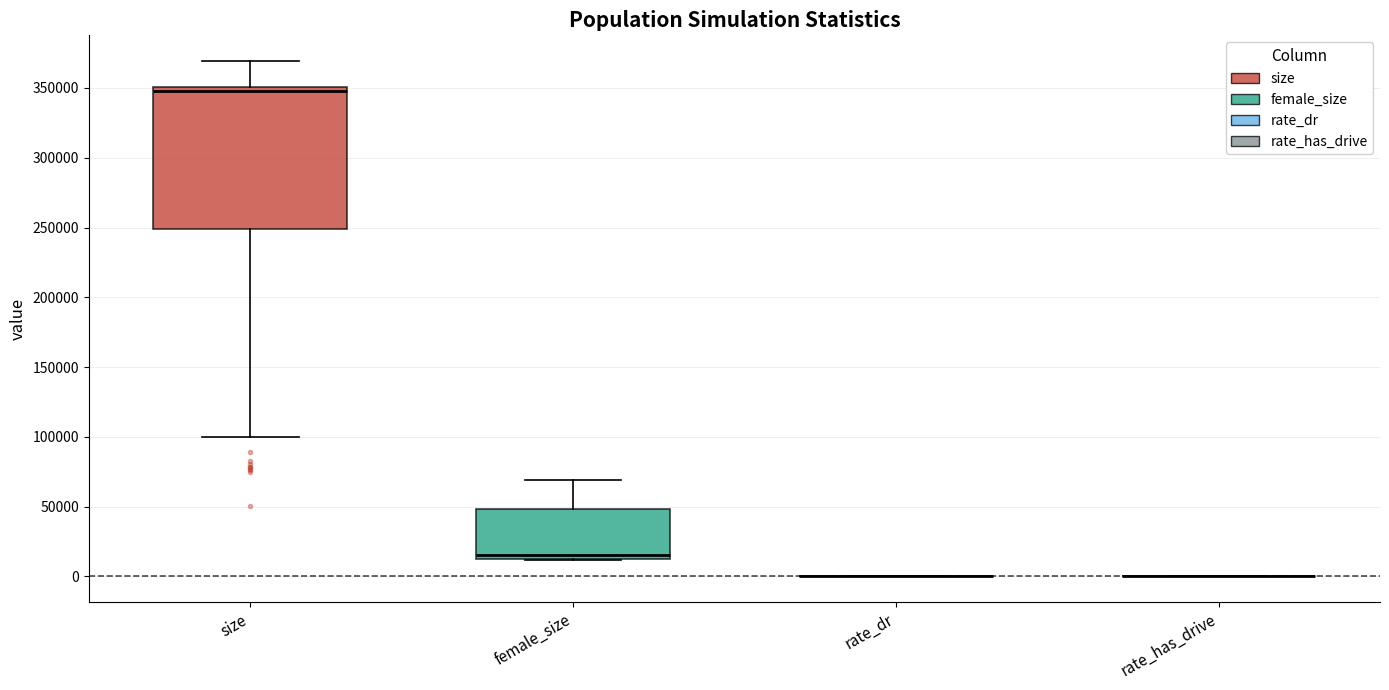

Where is the lower edge of the box for female_size on the y-axis? The values are not printed on the chart, so give them approximately, as read against the axis.

15000